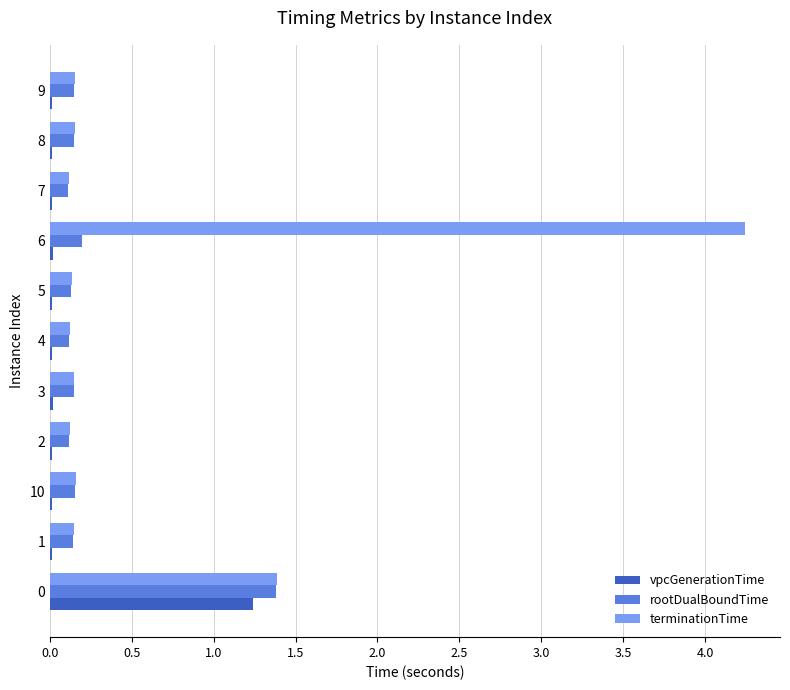

What are all the series names shown in the legend?

vpcGenerationTime, rootDualBoundTime, terminationTime